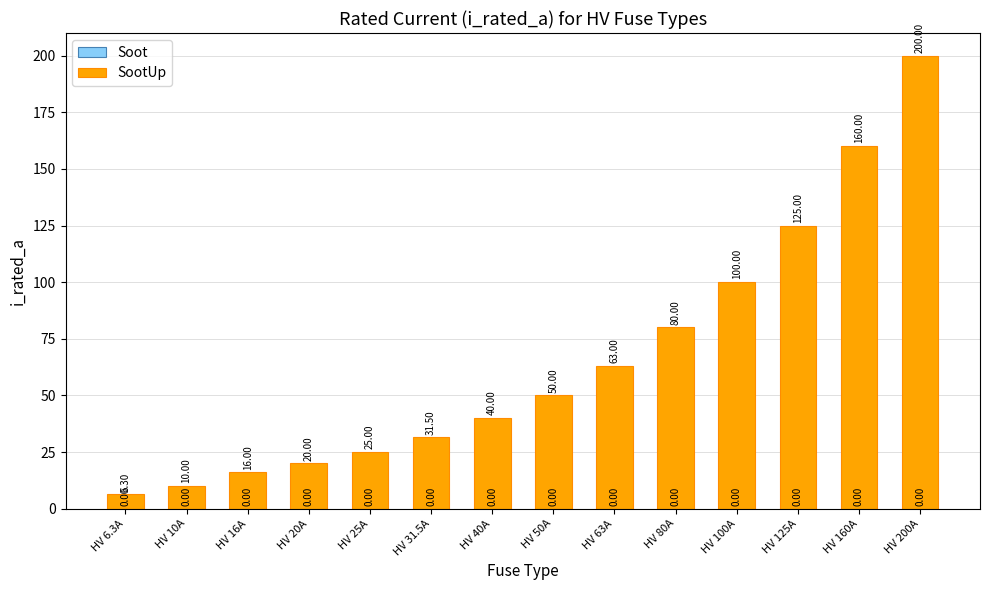

What is the label of the 5th bar from the right?

HV 80A